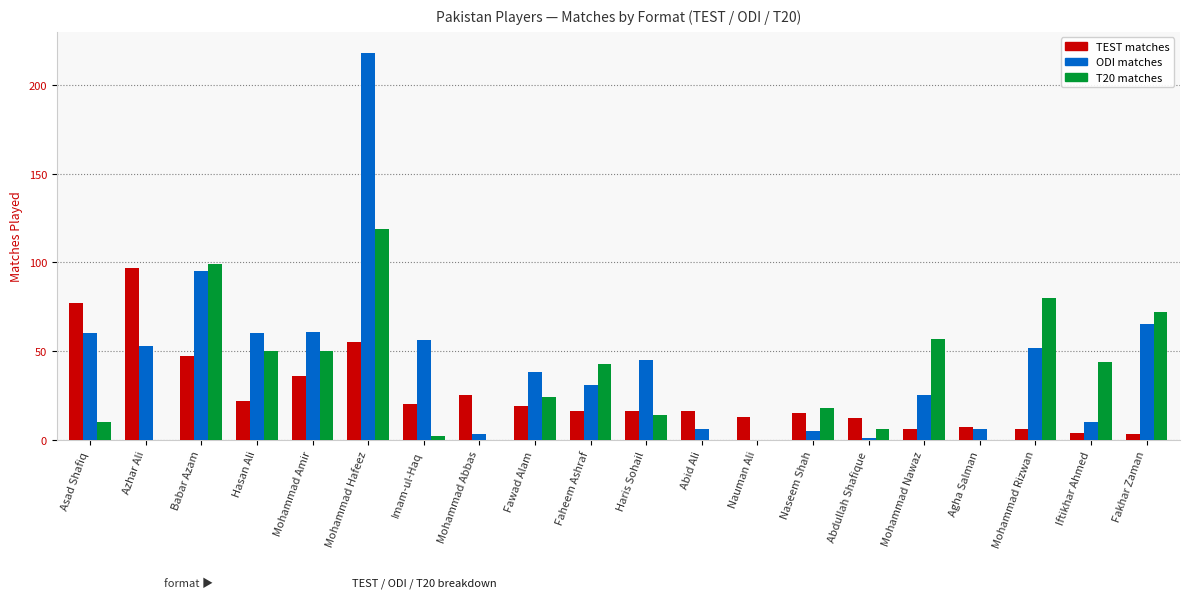

At which category is the sum across all series the highest?

Mohammad Hafeez